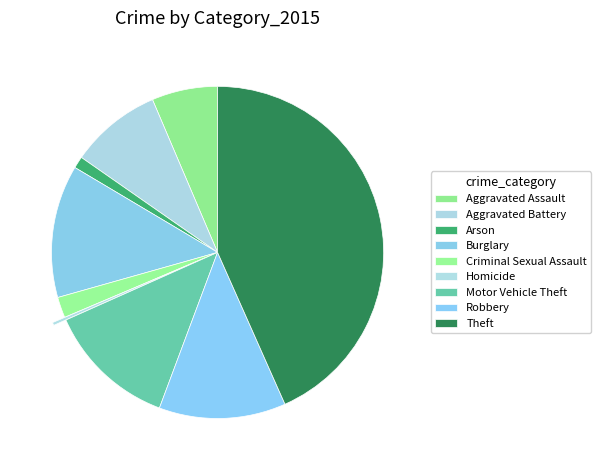

Rank the categories by value from highest to lowest.

Theft, Burglary, Motor Vehicle Theft, Robbery, Aggravated Battery, Aggravated Assault, Criminal Sexual Assault, Arson, Homicide